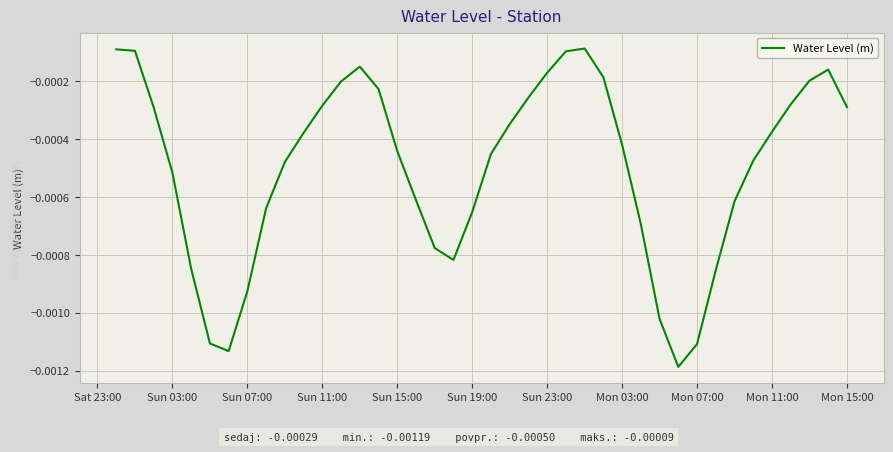

Is this an area chart (filled region under the line)?

No